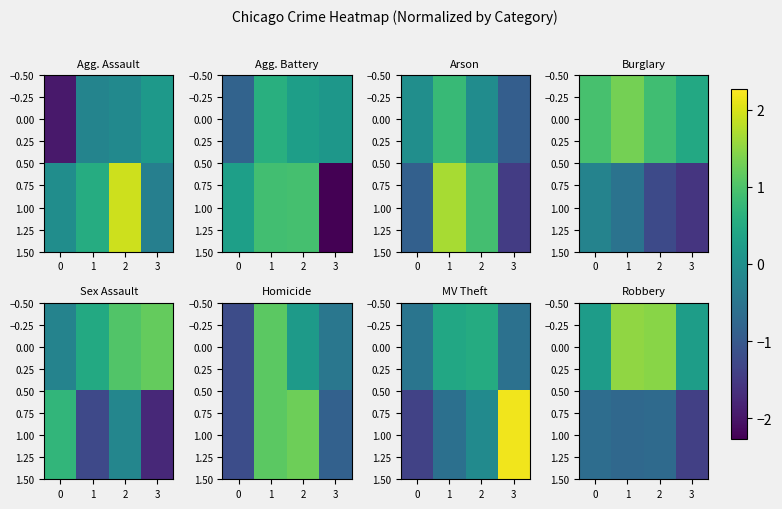

At 0, list the series in order from largest to smallest.

0.00, 1.00